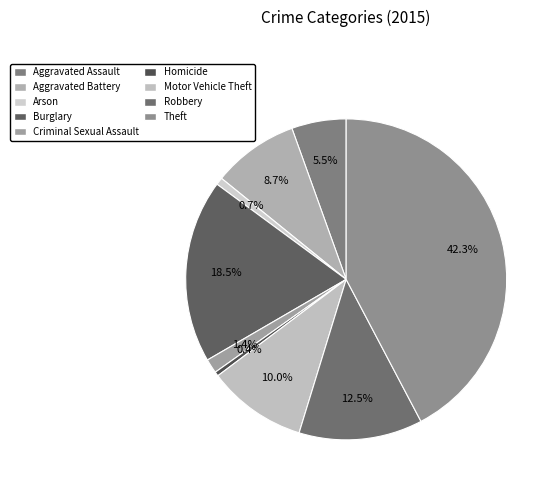

True or false: Criminal Sexual Assault accounts for 11% of the total.

False